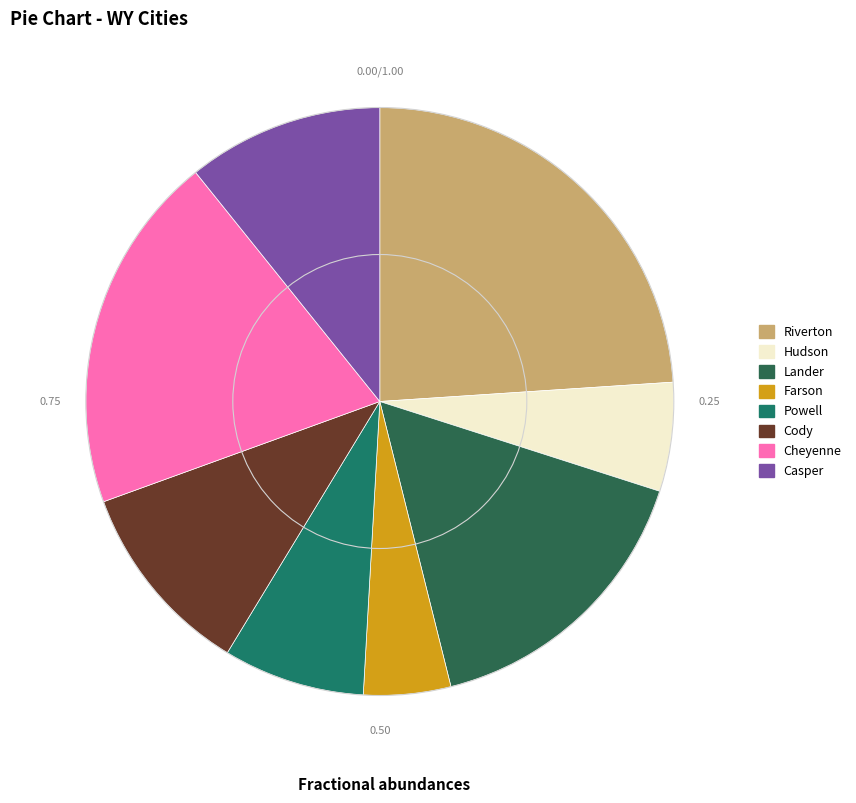

How many slices are in this pie chart?

8